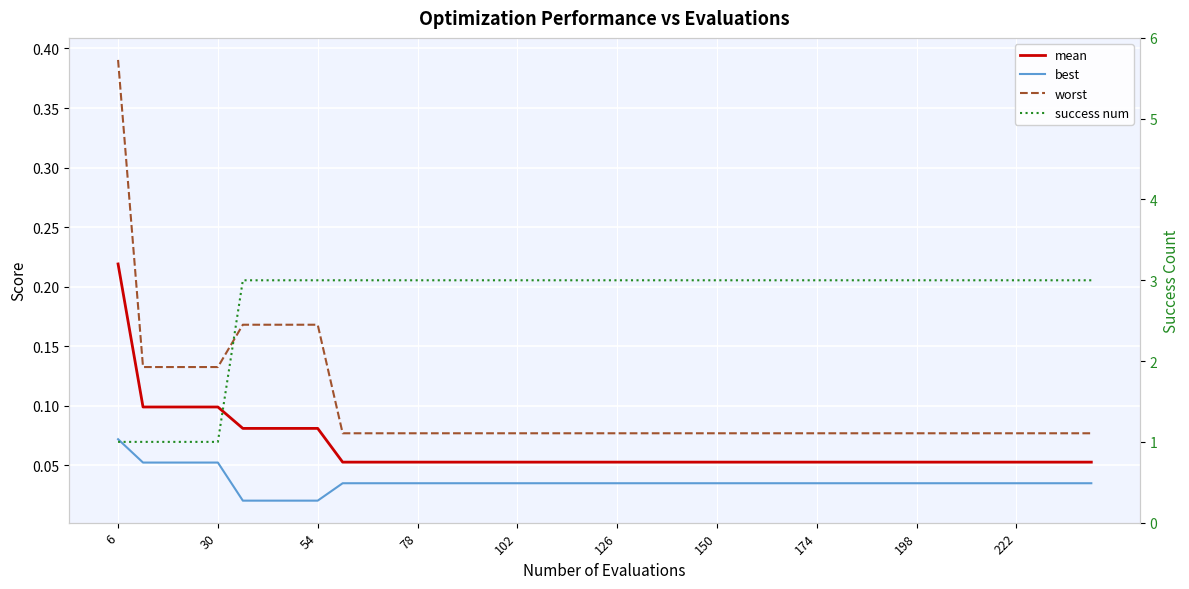

Is the value of best at 27 greater than the value of mean at 10?

No